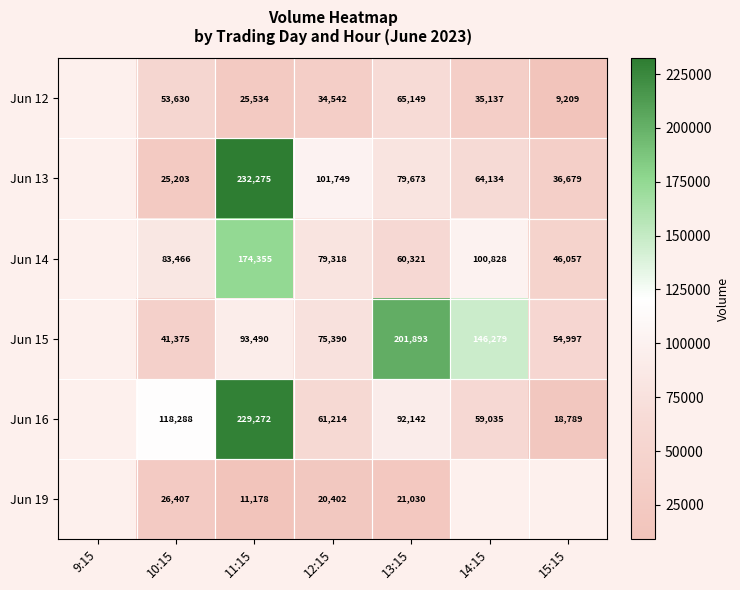

How many distinct data groups are displayed?

6